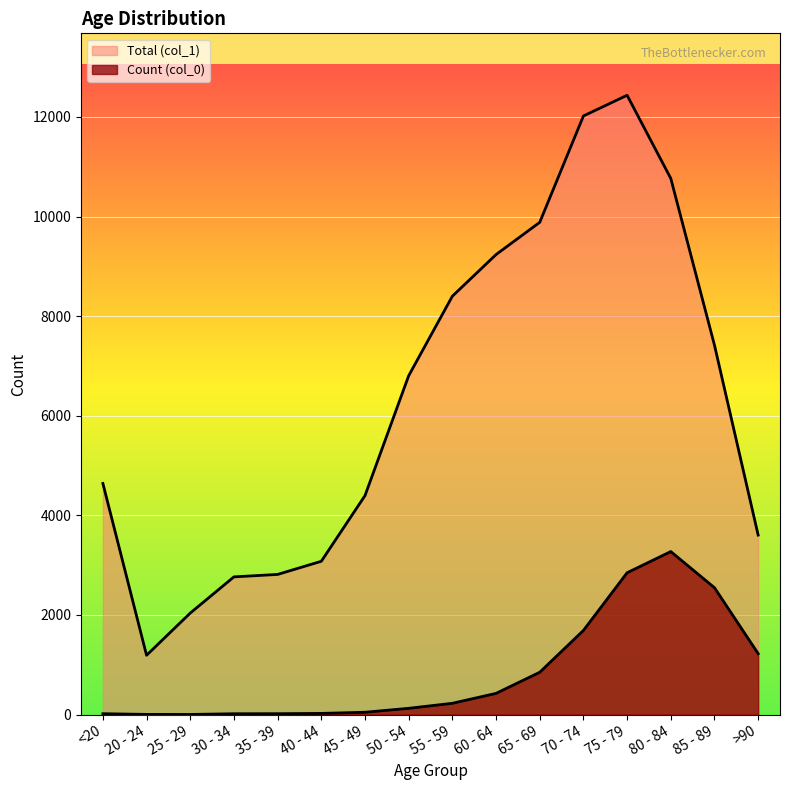

Reading right to left, list all the values displayed in this chart.

Count (col_0): 1224	2548	3273	2848	1690	850	426	227	126	47	24	18	17	3	4	18
Total (col_1): 3604	7417	10764	12434	12018	9883	9236	8400	6803	4396	3078	2814	2765	2038	1191	4641